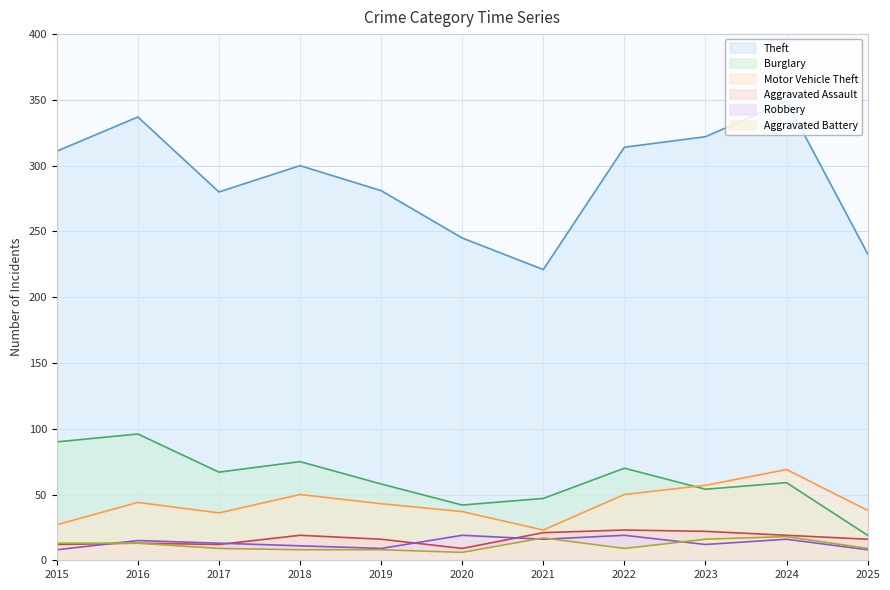

What is the value of the Aggravated Assault point at the 7th from the left?

21